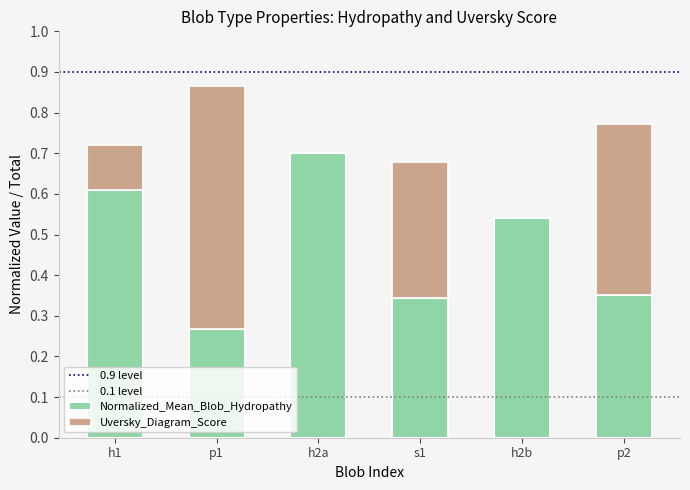

What is the total value across all series at h1?

0.7